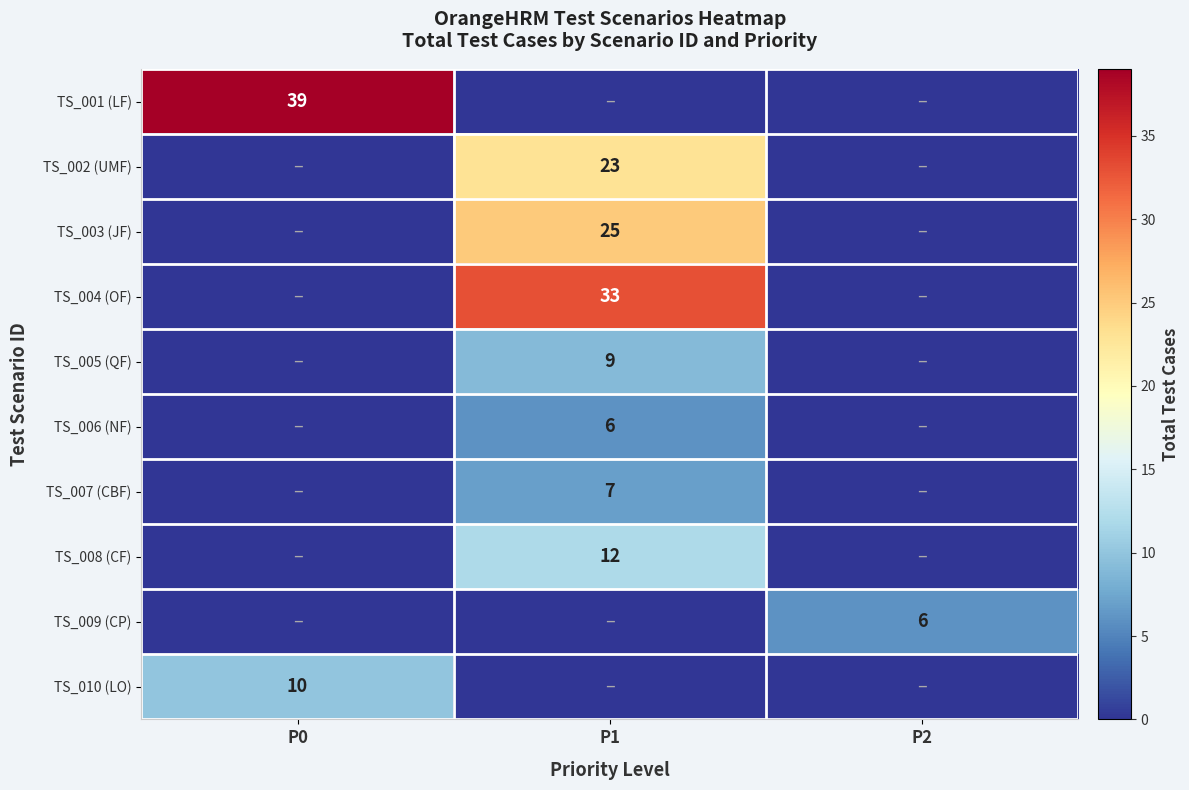

At which category is the sum across all series the highest?

P1